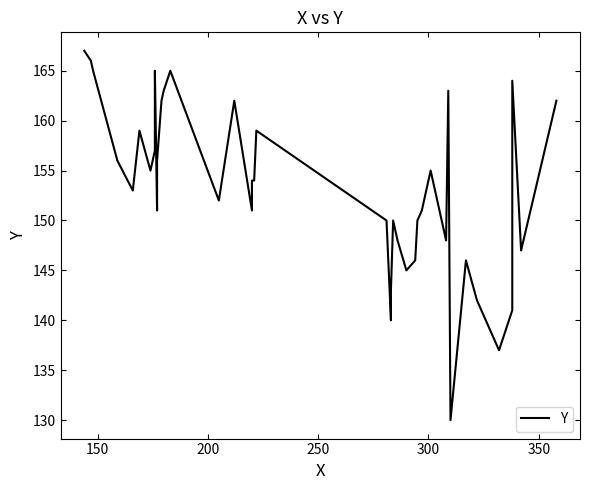

Reading left to right, transcribe all the data shown in this chart.

167	166	165	156	153	159	155	157	165	151	156	162	163	165	152	162	151	154	154	159	150	140	143	150	148	145	146	150	151	155	148	163	130	146	142	137	141	164	147	162